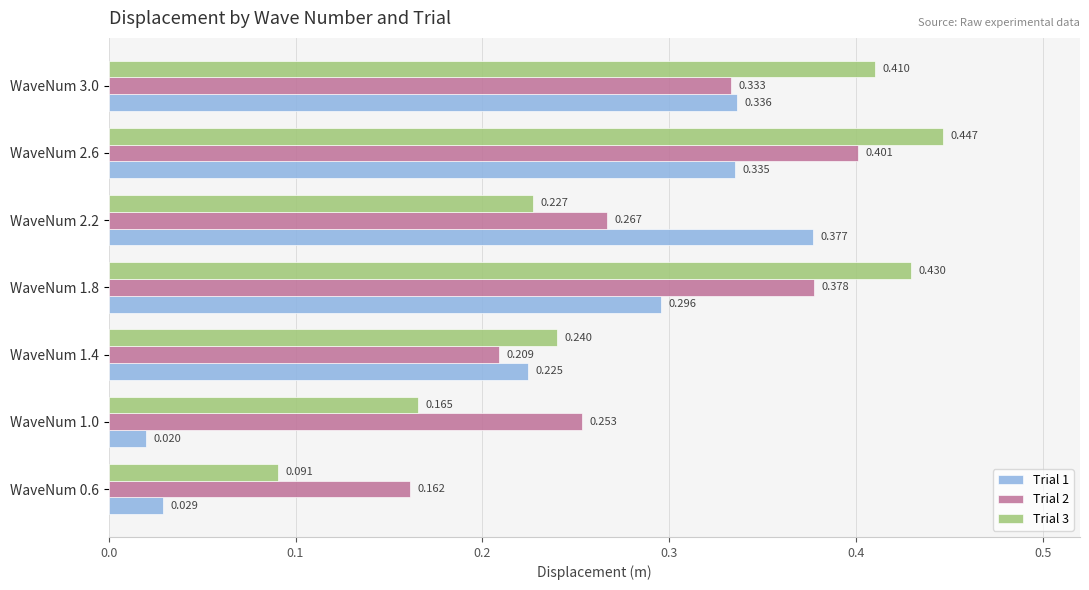

Is the value of Trial 2 at WaveNum 2.2 greater than the value of Trial 1 at WaveNum 2.6?

No